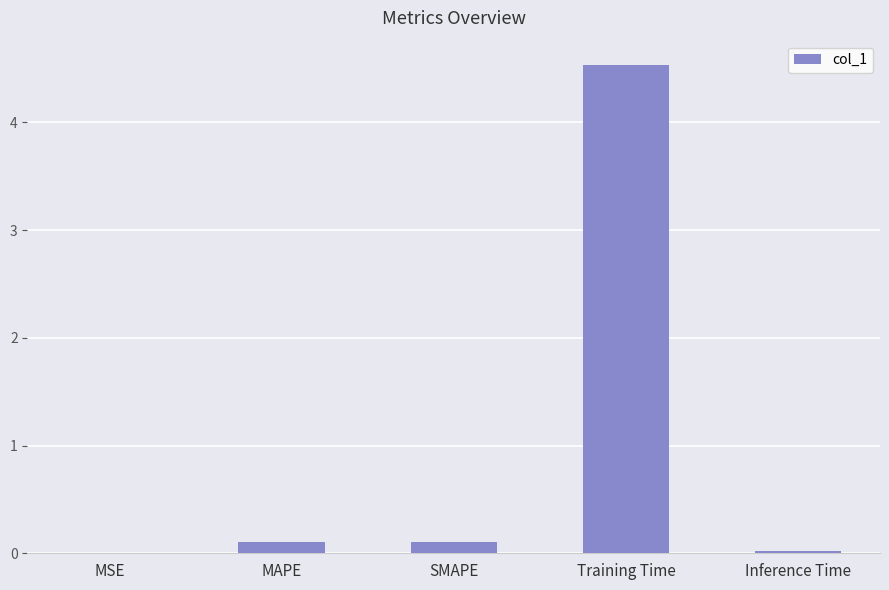

What is the greatest value displayed?

4.5